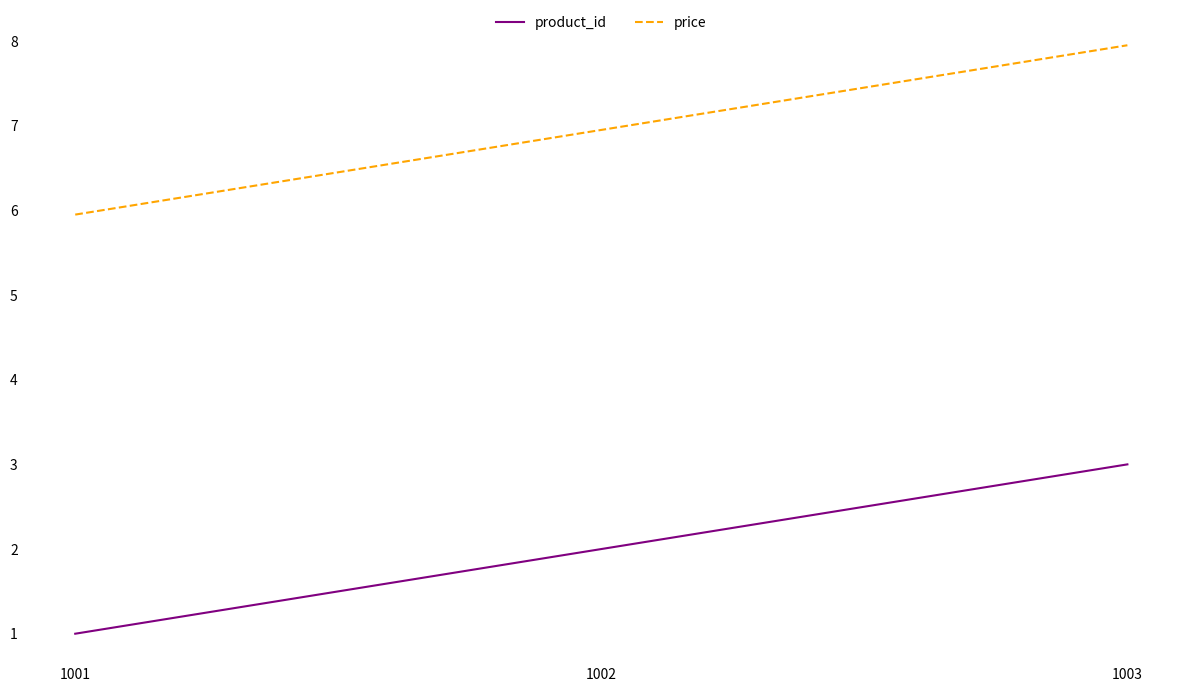

How many product_id values are between 1 and 3?

3